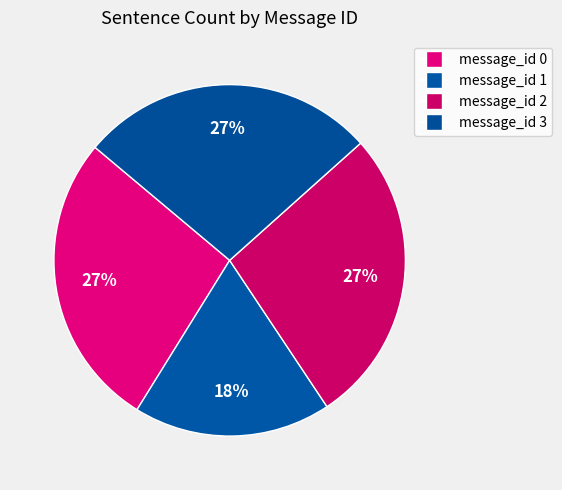

What percentage is the message_id 0 slice, to the nearest percent?

27%